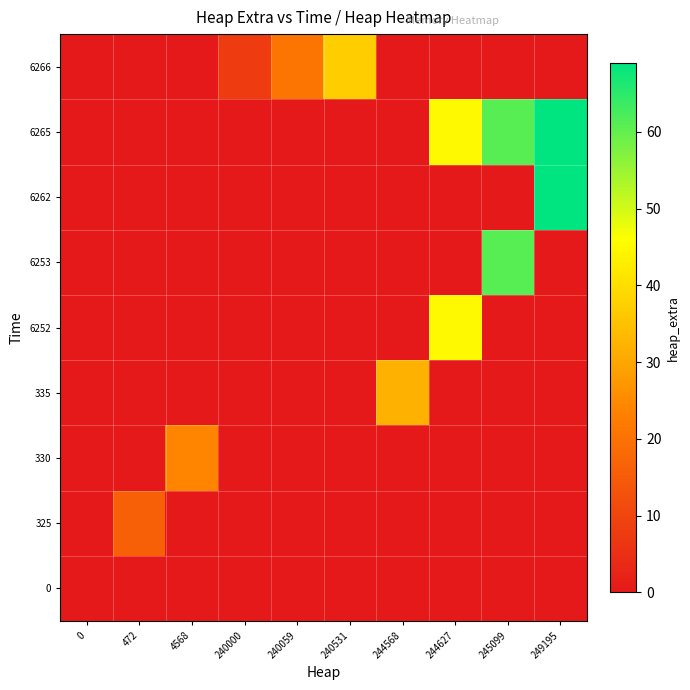

Reading left to right, what are all the values shown in this chart?

0: 0=0	472=0	4568=0	240000=0	240059=0	240531=0	244568=0	244627=0	245099=0	249195=0
325: 0=0	472=16	4568=0	240000=0	240059=0	240531=0	244568=0	244627=0	245099=0	249195=0
330: 0=0	472=0	4568=24	240000=0	240059=0	240531=0	244568=0	244627=0	245099=0	249195=0
335: 0=0	472=0	4568=0	240000=0	240059=0	240531=0	244568=32	244627=0	245099=0	249195=0
6252: 0=0	472=0	4568=0	240000=0	240059=0	240531=0	244568=0	244627=45	245099=0	249195=0
6253: 0=0	472=0	4568=0	240000=0	240059=0	240531=0	244568=0	244627=0	245099=61	249195=0
6262: 0=0	472=0	4568=0	240000=0	240059=0	240531=0	244568=0	244627=0	245099=0	249195=69
6265: 0=0	472=0	4568=0	240000=0	240059=0	240531=0	244568=0	244627=45	245099=61	249195=69
6266: 0=0	472=0	4568=0	240000=8	240059=21	240531=37	244568=0	244627=0	245099=0	249195=0